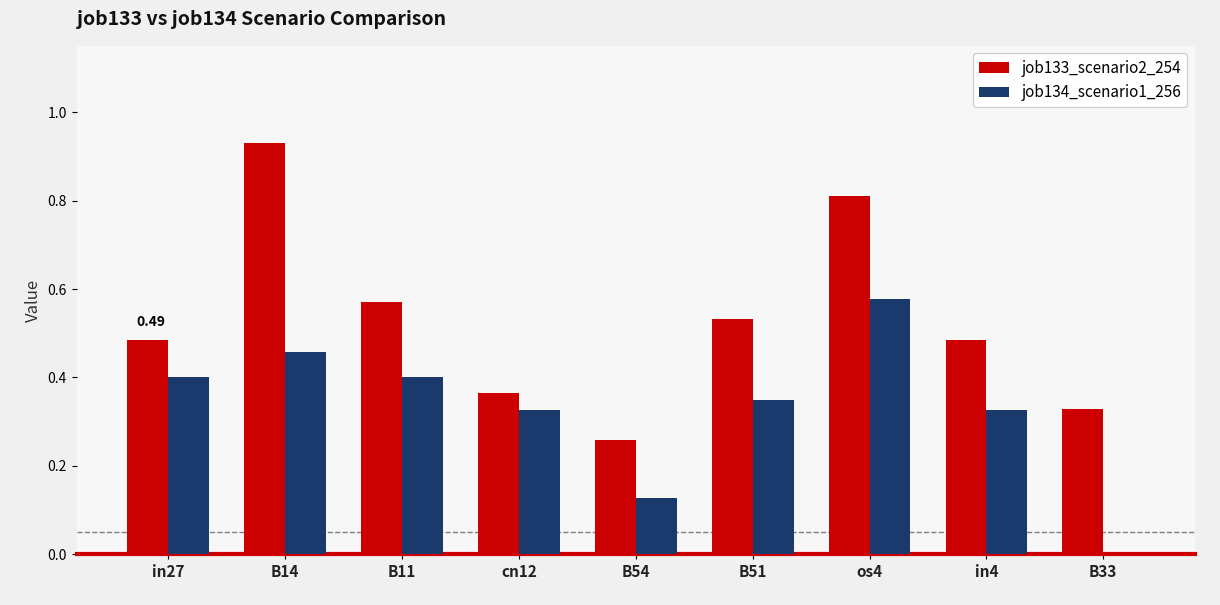

Which series has the largest total across all categories?

job133_scenario2_254